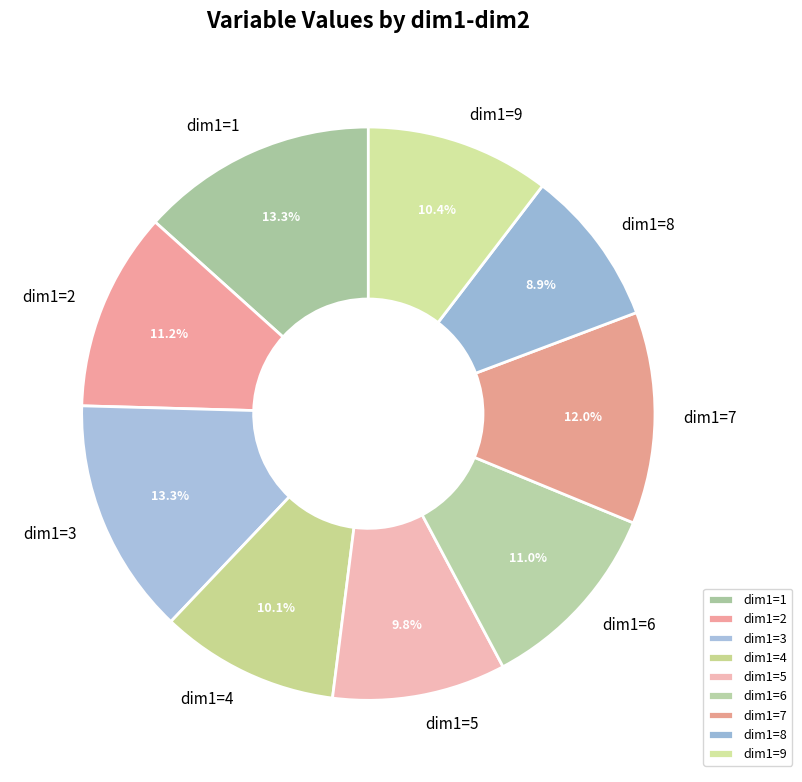

Is there any slice that represents more than half of the pie?

No